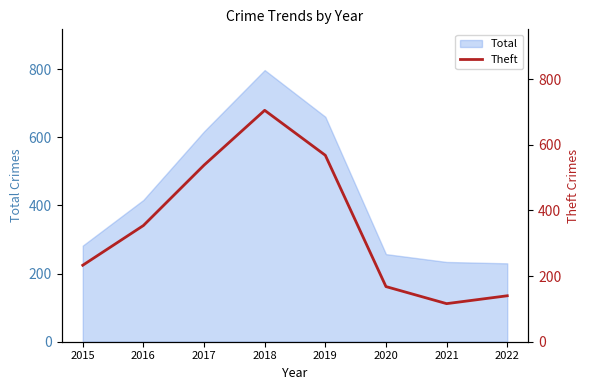

True or false: Total has a value of 230 at 2022.

True